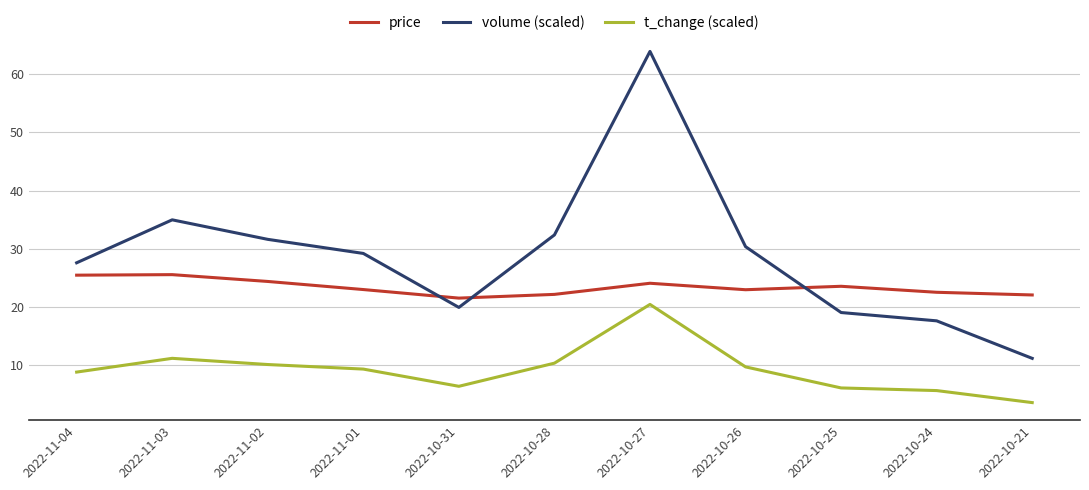

True or false: t_change (scaled) has a value of 17.2 at 2022-10-26.

False